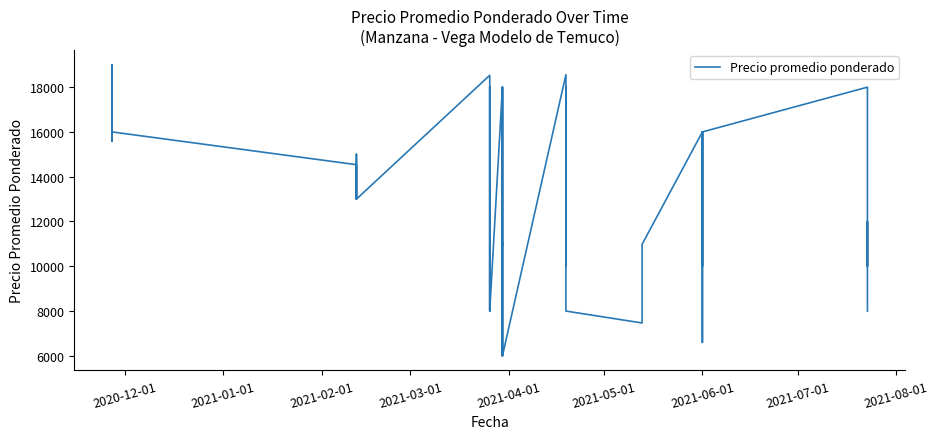

How many interior local valleys (lower than both neighbors) does the data have?

13